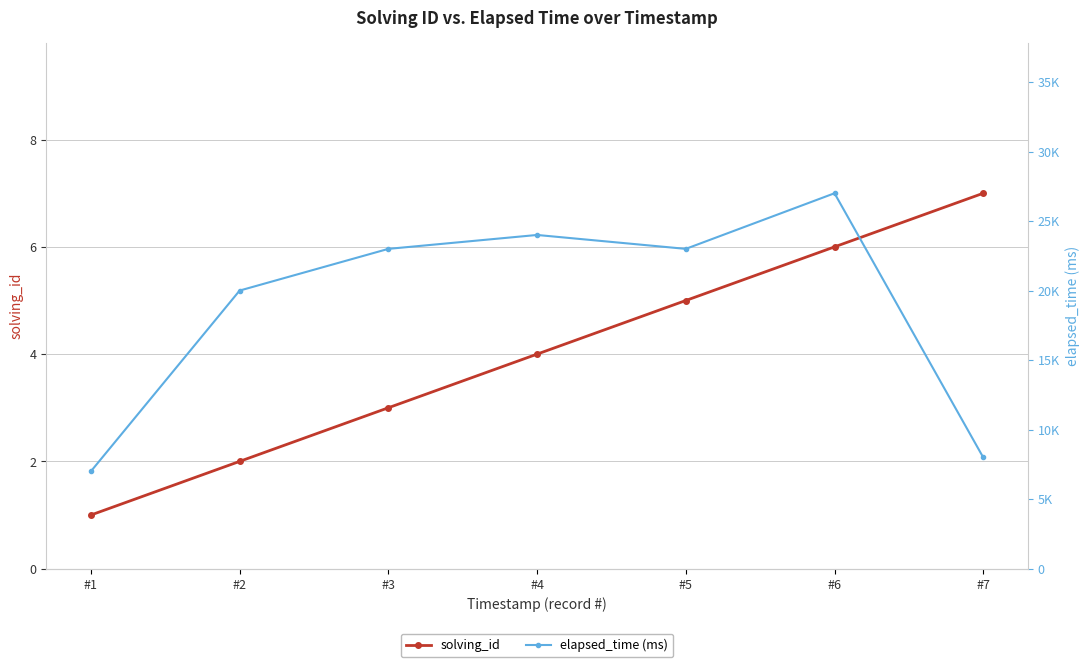

The value of elapsed_time (ms) at #7 is 3275. True or false?

False